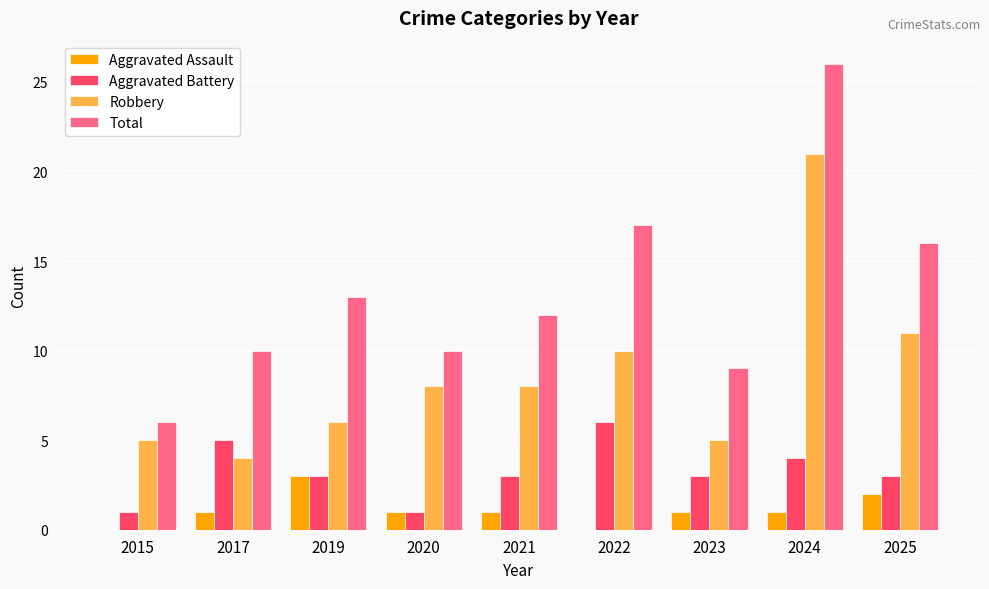

Is the value of Aggravated Assault at 2025 greater than the value of Total at 2020?

No